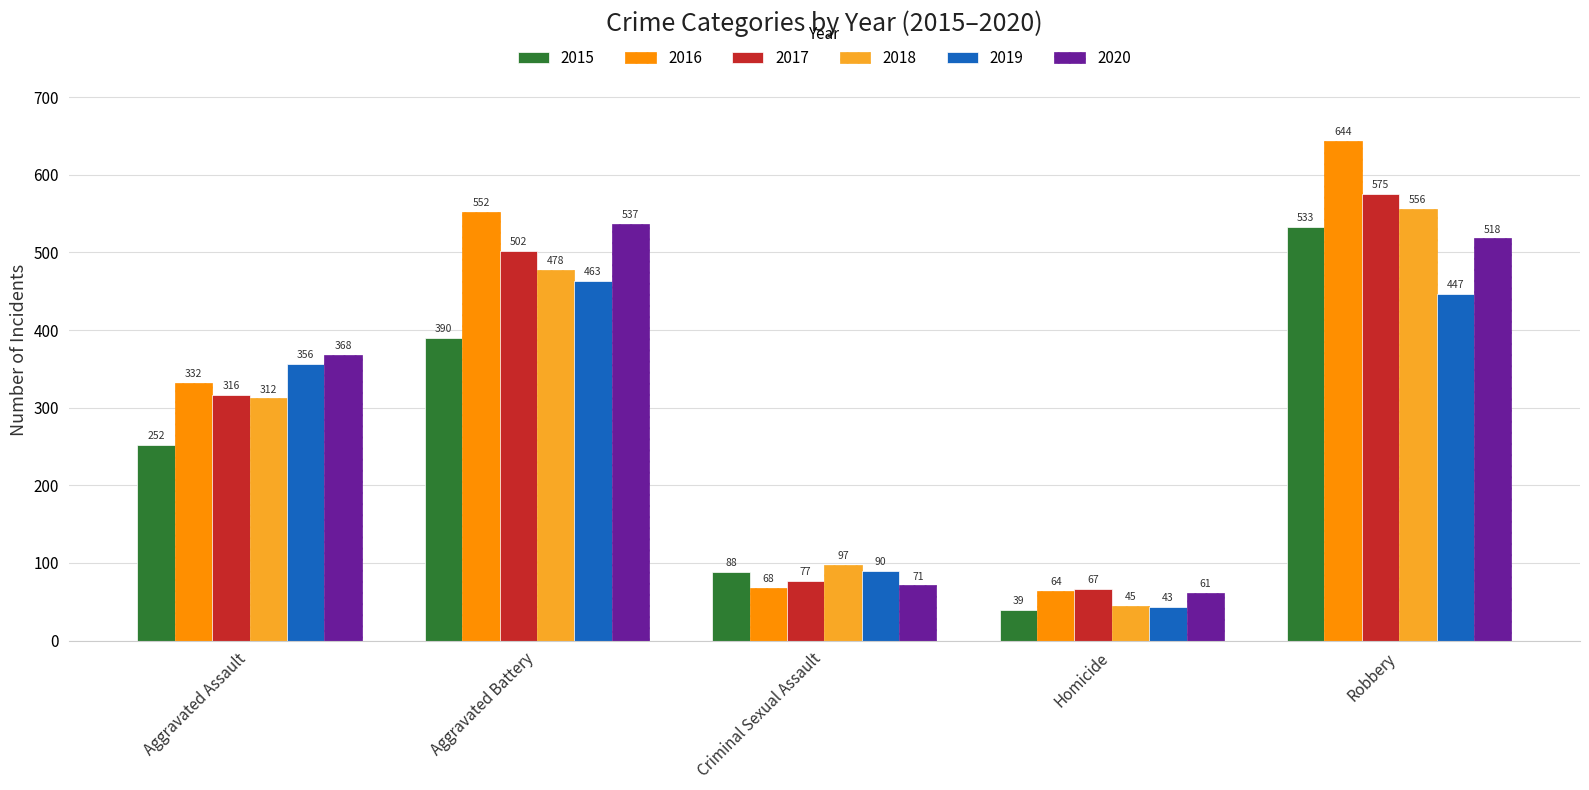

What is the difference between the highest and lowest values at Aggravated Battery?

162